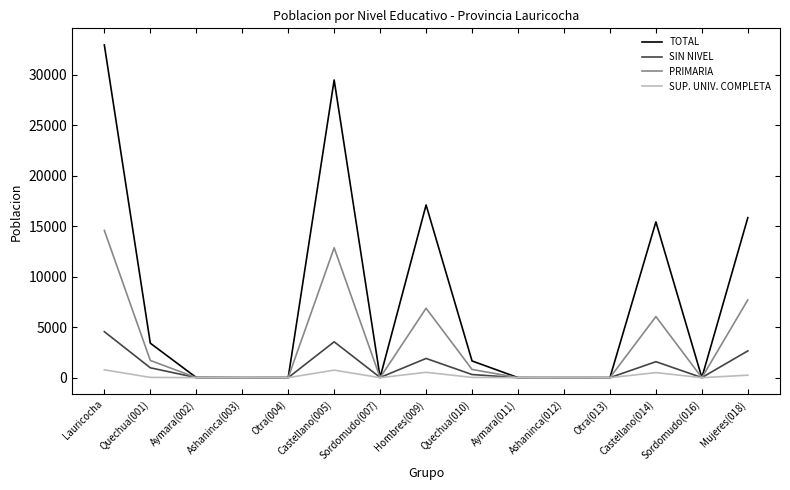

At which label is TOTAL closest to 16475?

Hombres(009)